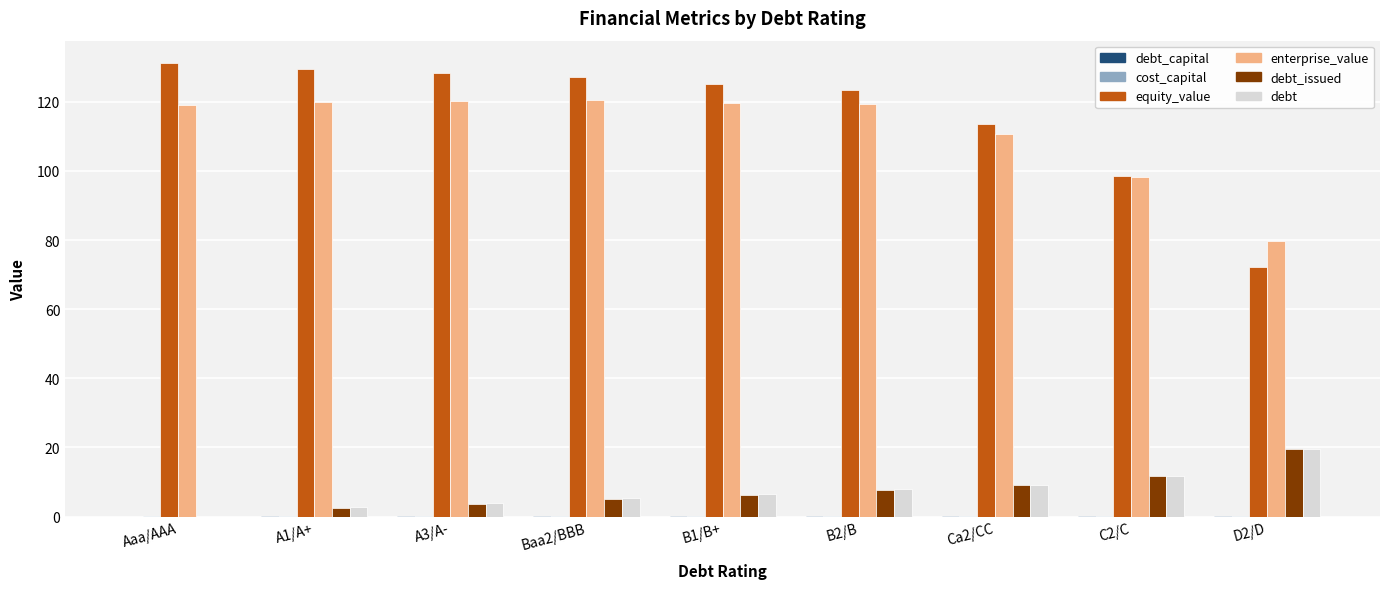

How many groups of bars are there?

9